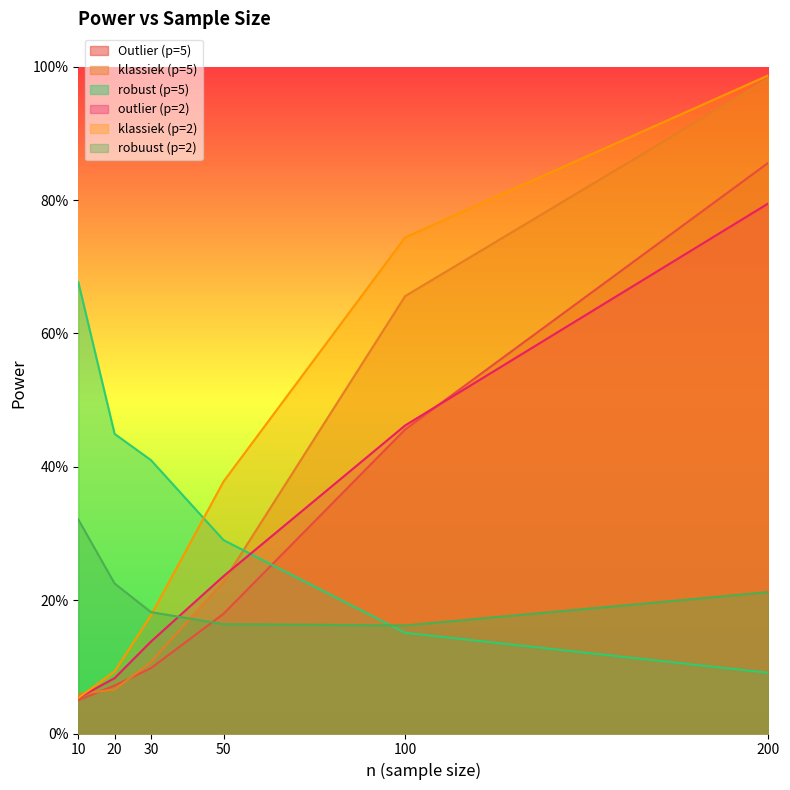

Reading left to right, list all the values displayed in this chart.

Outlier (p=5): 10=0.1	20=0.1	30=0.1	50=0.2	100=0.5	200=0.9
klassiek (p=5): 10=0.1	20=0.1	30=0.1	50=0.2	100=0.7	200=1.0
robust (p=5): 10=0.7	20=0.4	30=0.4	50=0.3	100=0.2	200=0.1
outlier (p=2): 10=0.1	20=0.1	30=0.1	50=0.2	100=0.5	200=0.8
klassiek (p=2): 10=0.1	20=0.1	30=0.2	50=0.4	100=0.7	200=1.0
robuust (p=2): 10=0.3	20=0.2	30=0.2	50=0.2	100=0.2	200=0.2